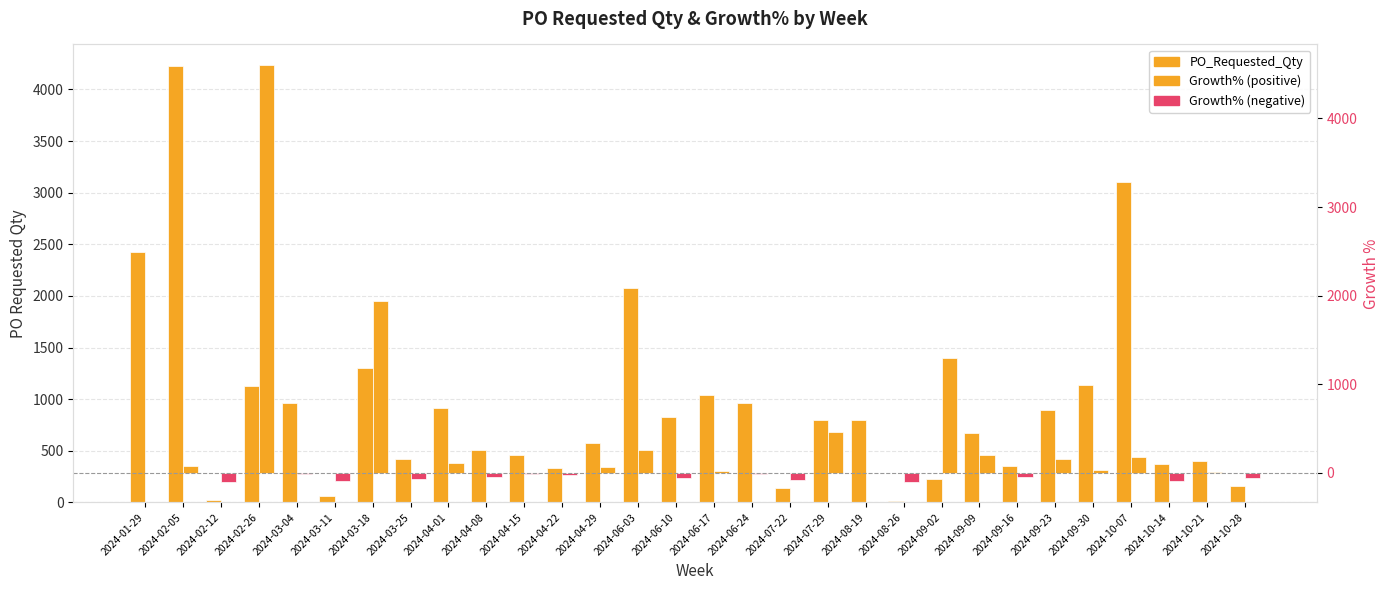

What is the value of the Growth% bar at the 6th from the left?

-93.3